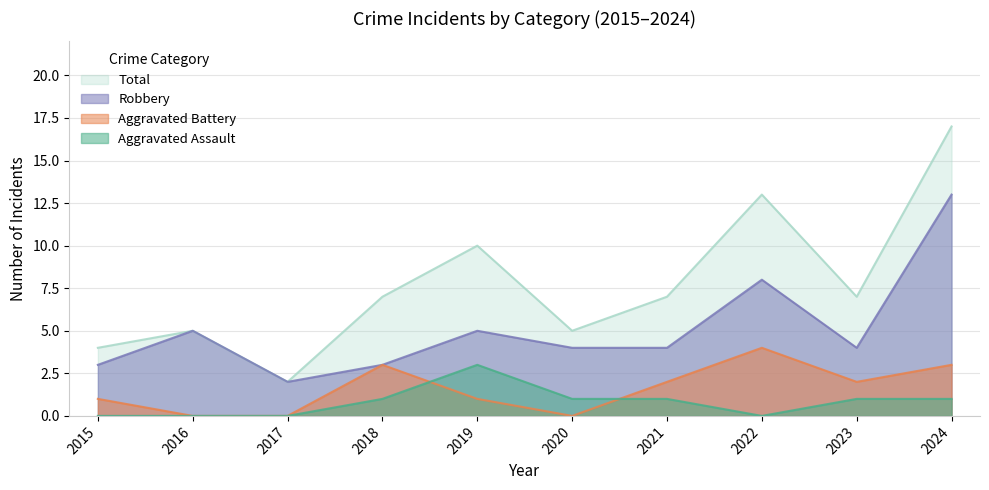

What is the lowest value of the Robbery series?

2